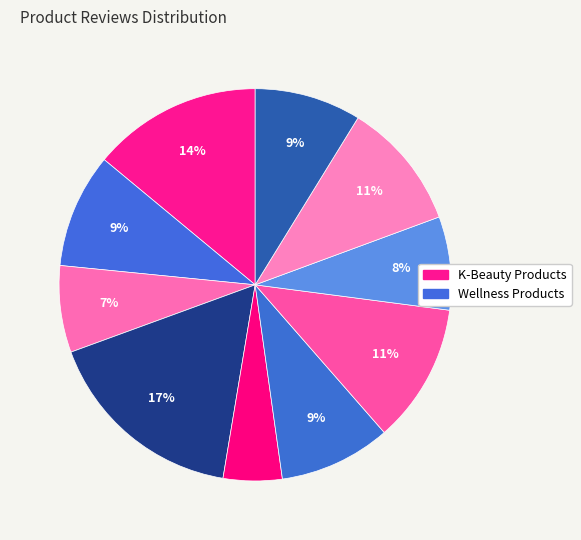

How many slices are in this pie chart?

10